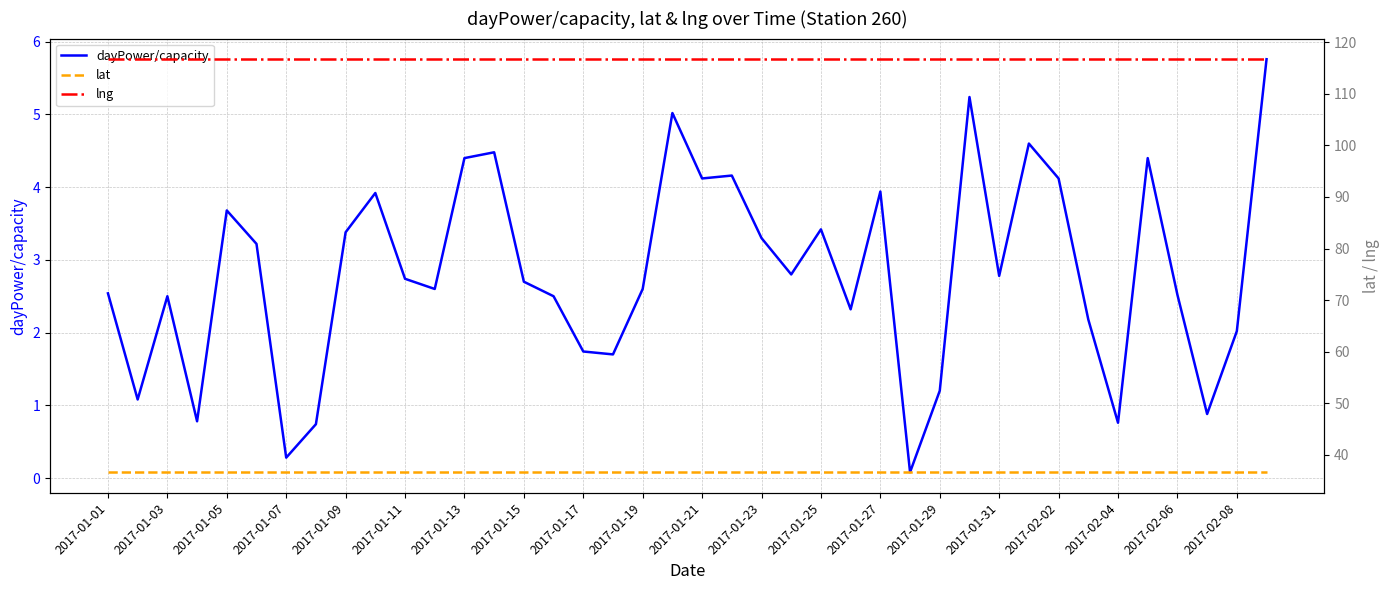

Is it true that dayPower/capacity equals 4.4 at 2017-01-15?

False